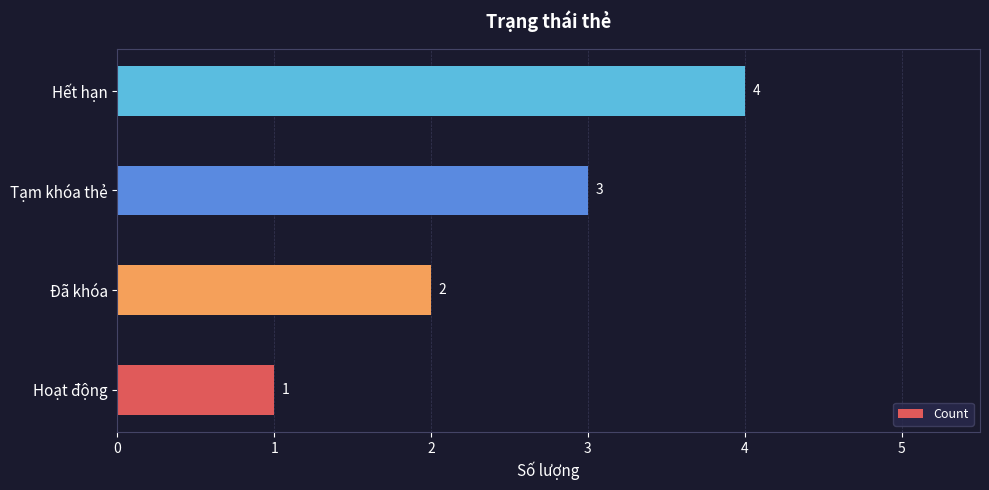

Does the chart contain any negative values?

No